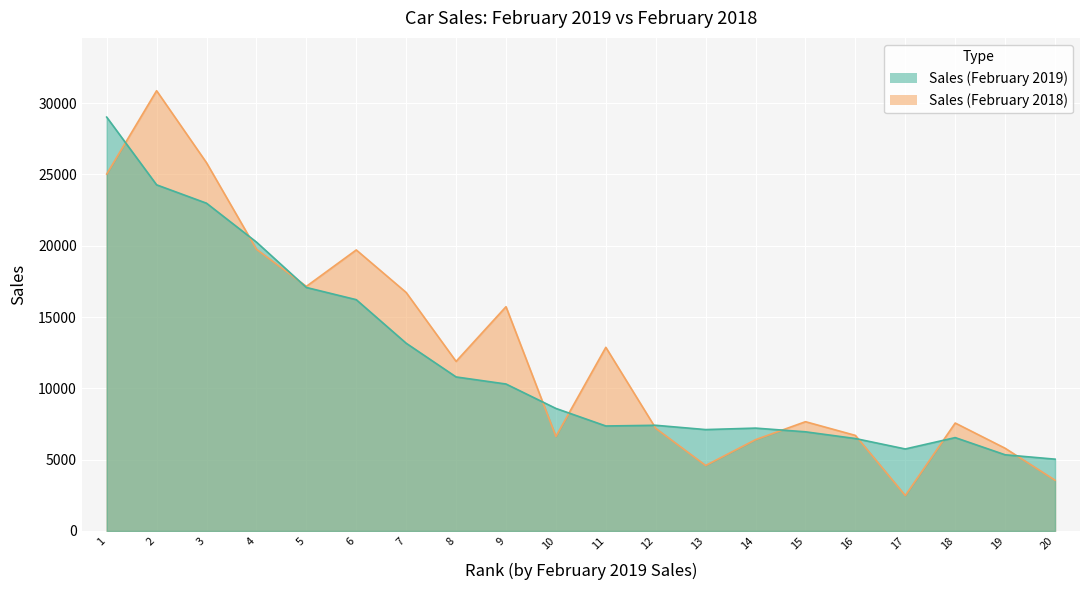

Where do Sales (February 2018) and Sales (February 2019) first cross each other?

1 and 2